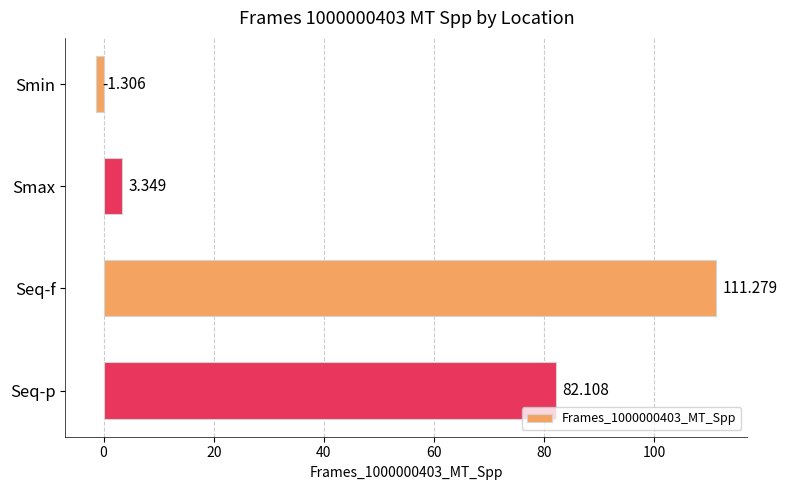

What is the label of the 2nd bar from the bottom?

Seq-f